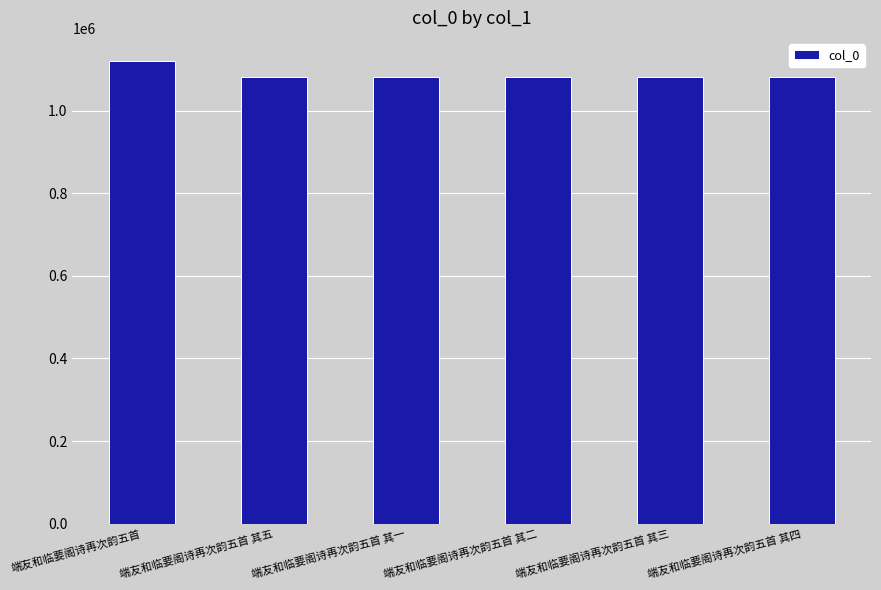

The value at 端友和临要阁诗再次韵五首 其三 is 1081359. True or false?

True